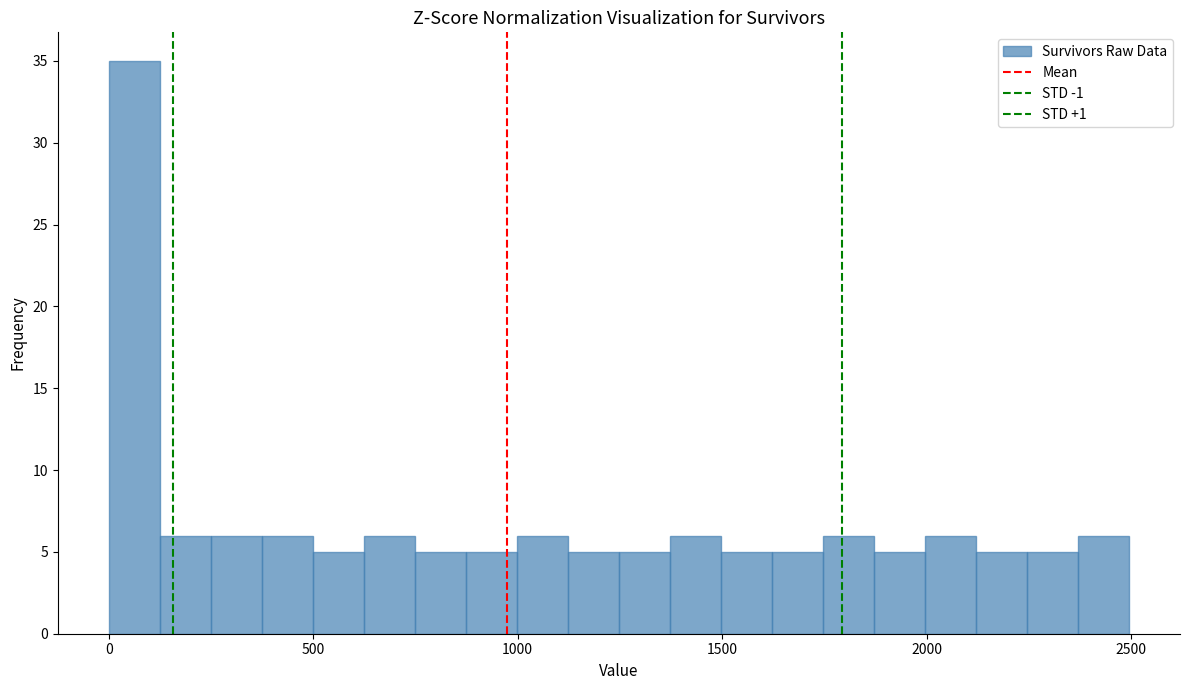

Around what value on the x-axis is the tallest bar? Give the approximate position of its centre, as read against the axis.

50